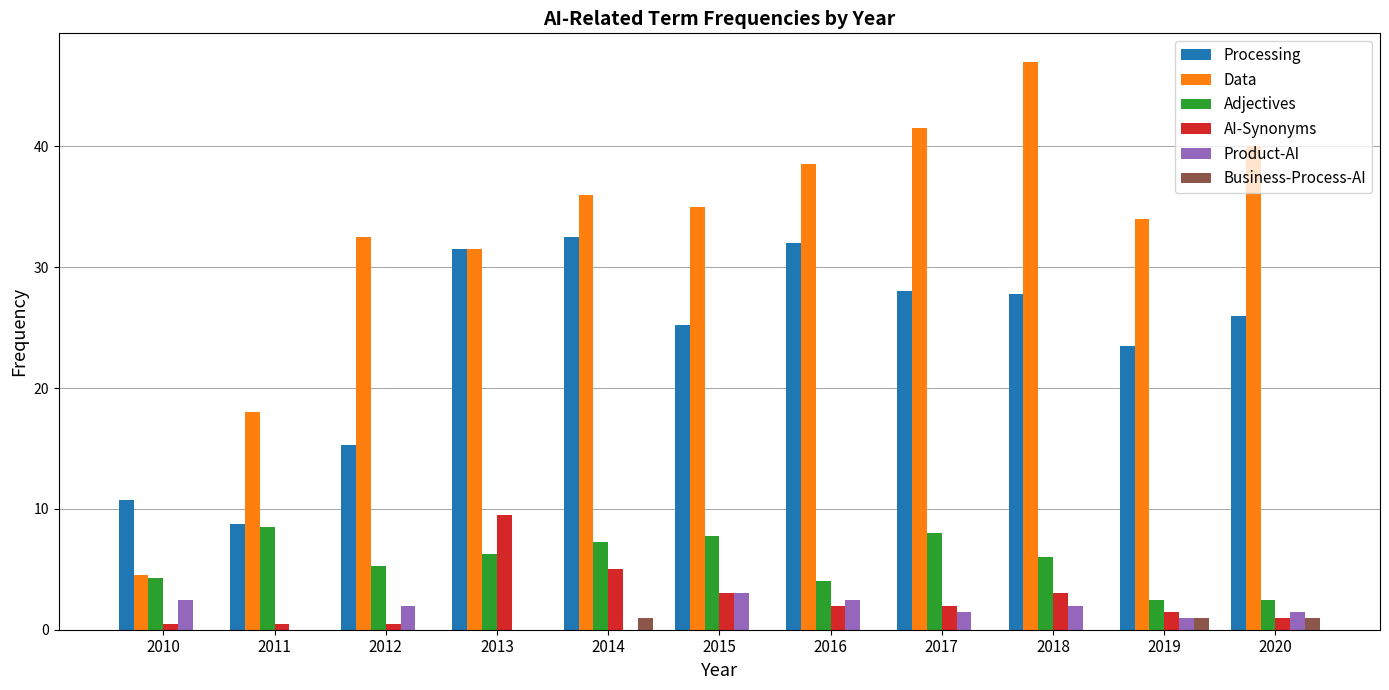

What is the greatest value displayed?

47.0